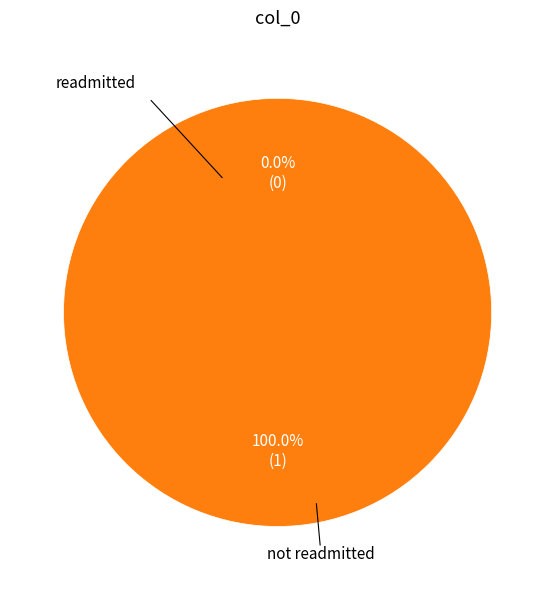

To the nearest percent, what is the difference between the 1 and 0 slice percentages?

100%